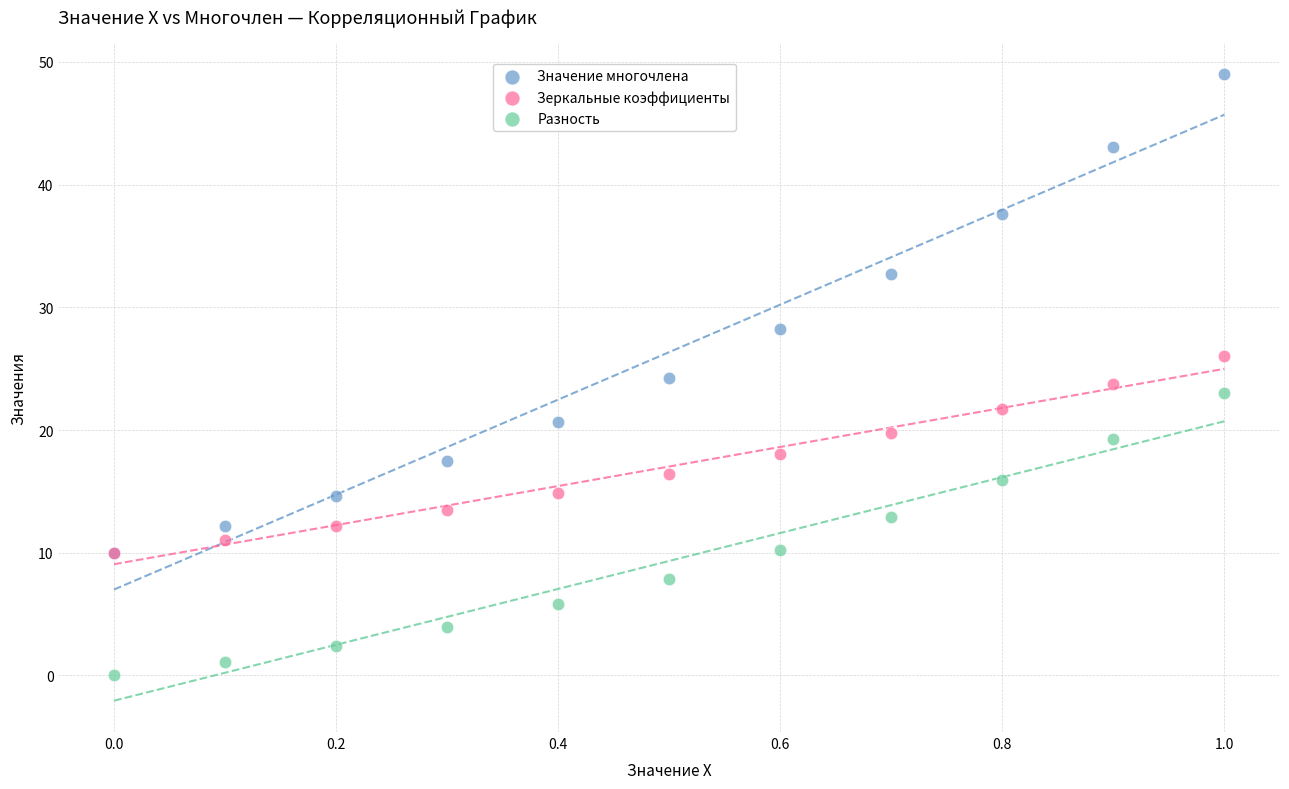

In the Значение многочлена series, what Y value is closest to 29?

28.3